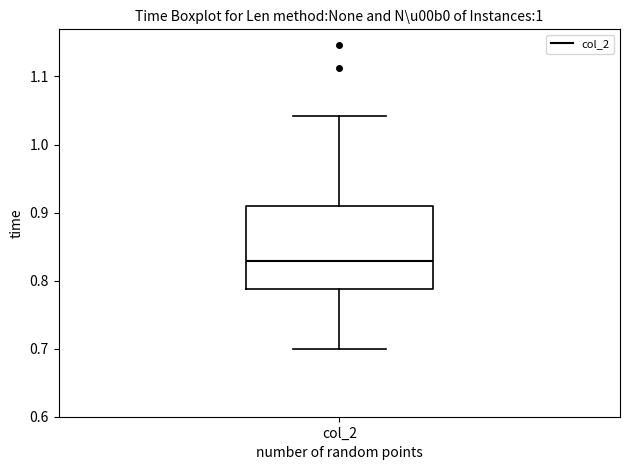

Where does the median line of the box for col_2 sit on the y-axis? The values are not printed on the chart, so give them approximately, as read against the axis.

0.83